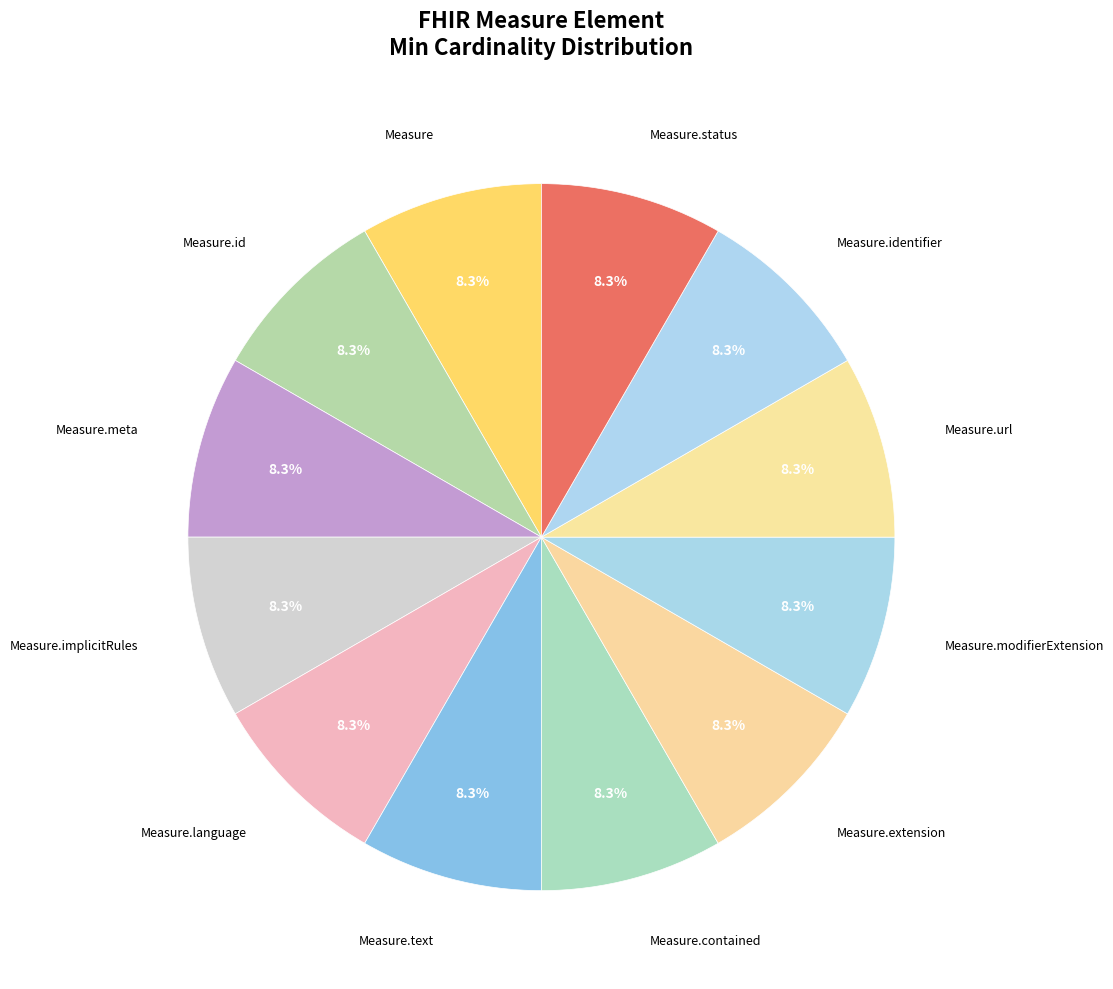

Rank the categories by value from highest to lowest.

Measure.status, Measure, Measure.id, Measure.meta, Measure.implicitRules, Measure.language, Measure.text, Measure.contained, Measure.extension, Measure.modifierExtension, Measure.url, Measure.identifier